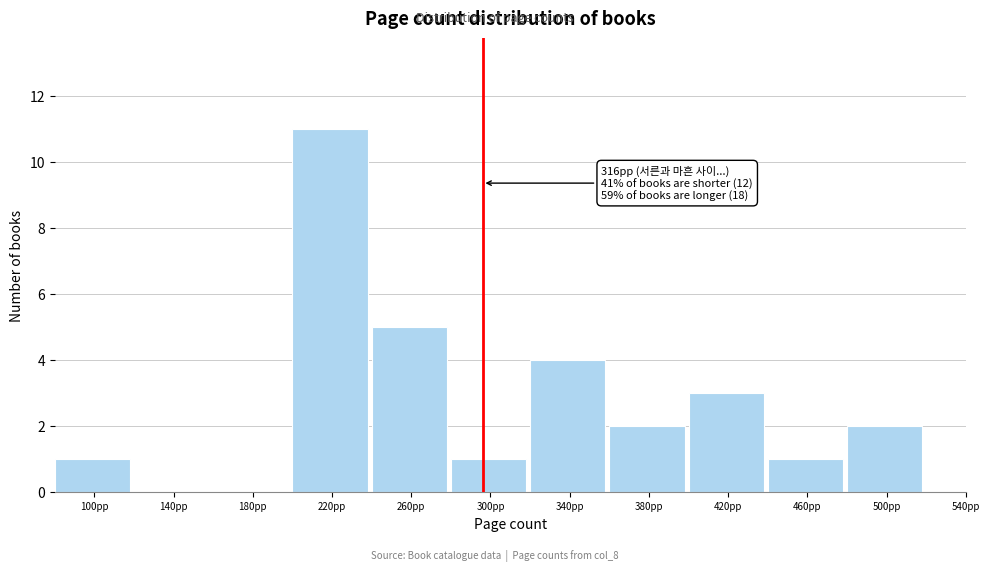

Reading left to right, what are all the values shown in this chart?

100pp=1	140pp=0	180pp=0	220pp=11	260pp=5	300pp=1	340pp=4	380pp=2	420pp=3	460pp=1	500pp=2	540pp=0